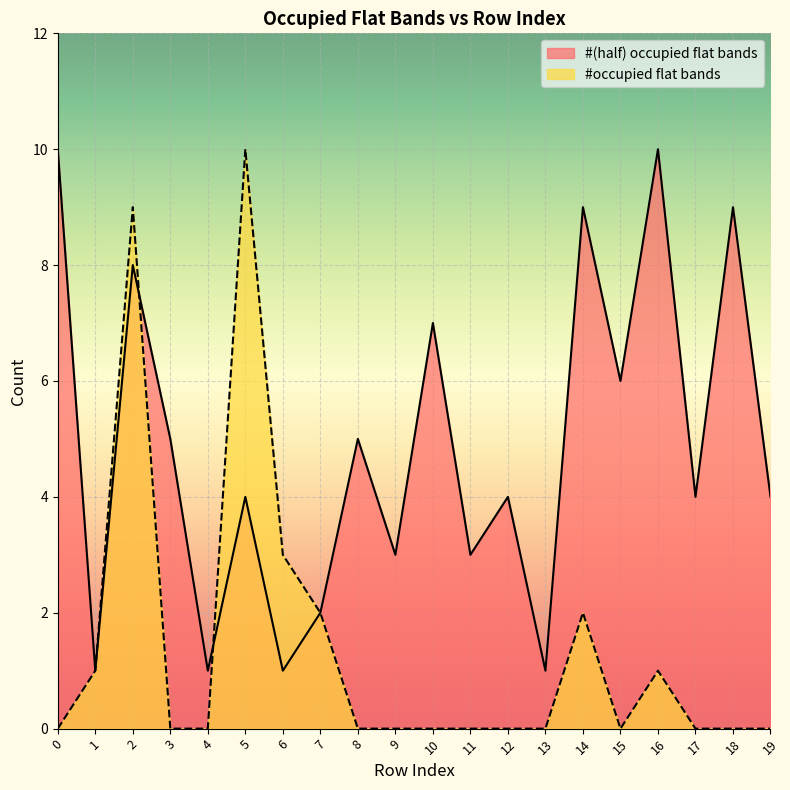

What are all the series names shown in the legend?

#(half) occupied flat bands, #occupied flat bands